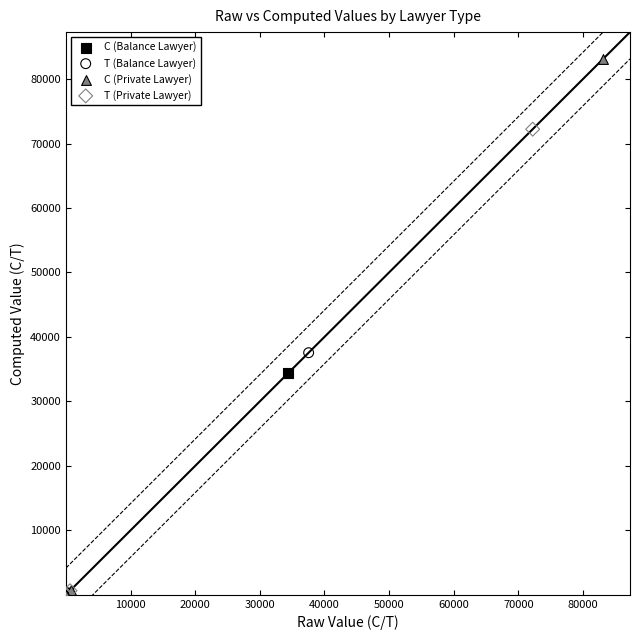

Which series reaches the maximum Y coordinate?

C (Private Lawyer)